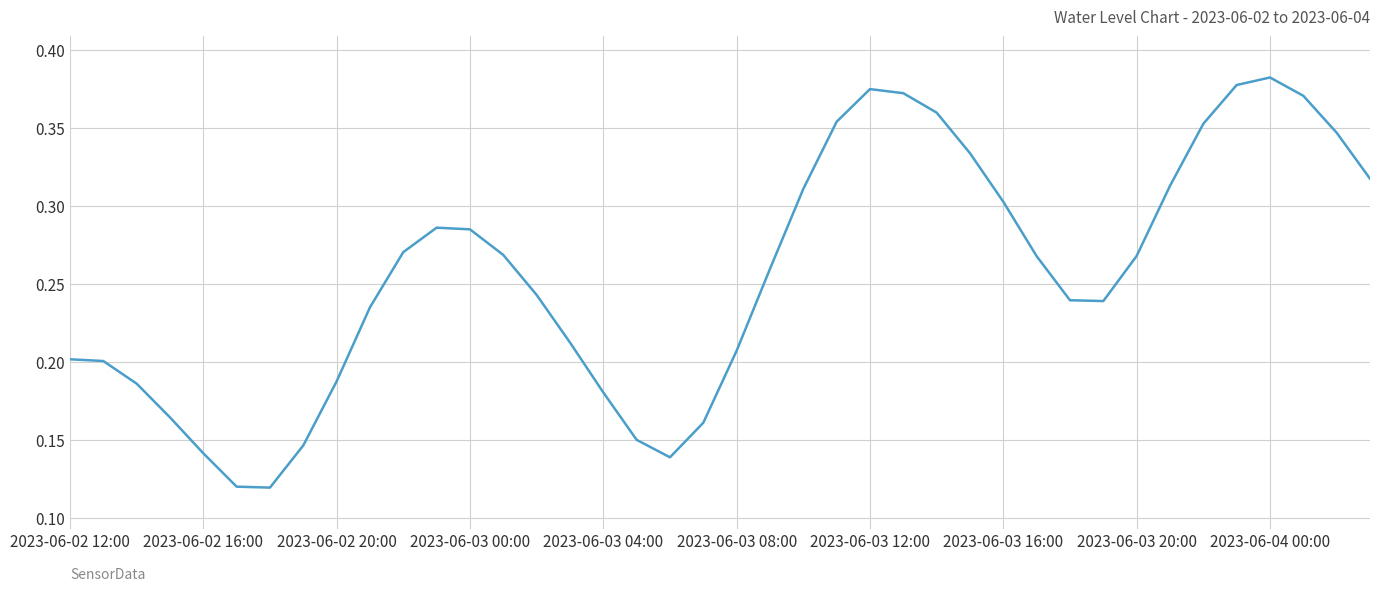

True or false: the data has more than 2 interior local peaks.

True